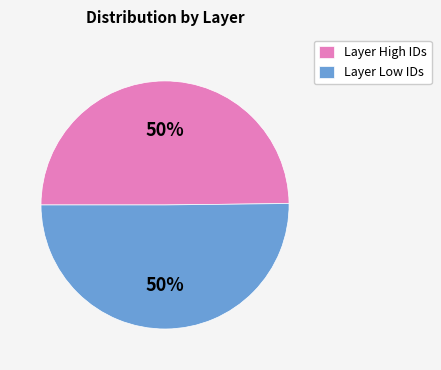

Is it true that Layer Low IDs is 50% of the pie?

True